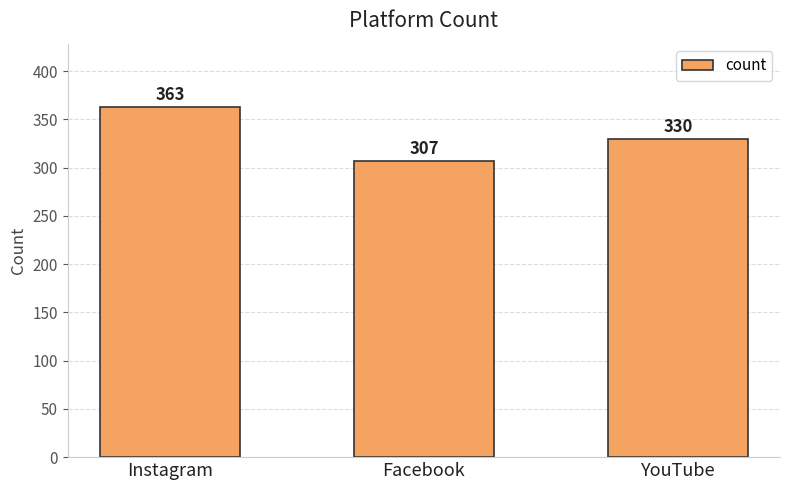

What is the greatest value displayed?

363